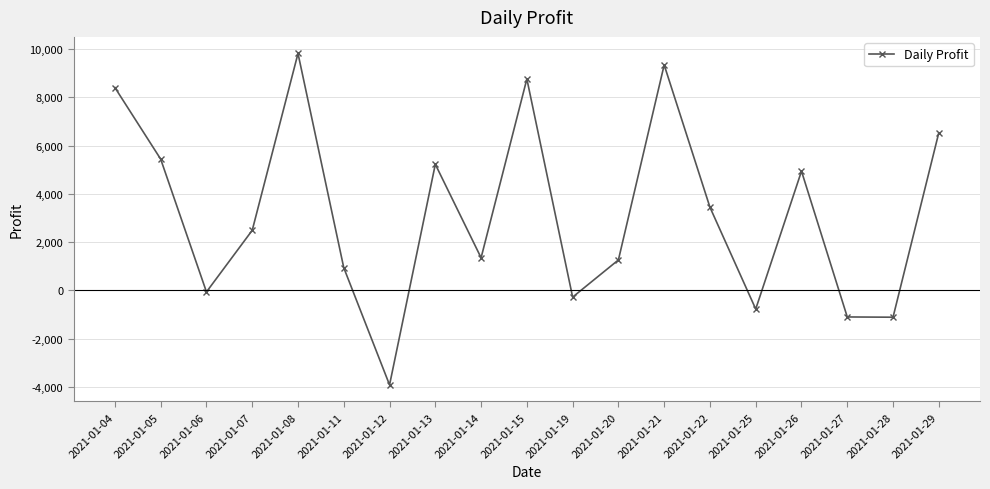

How many data points does each series have?

19